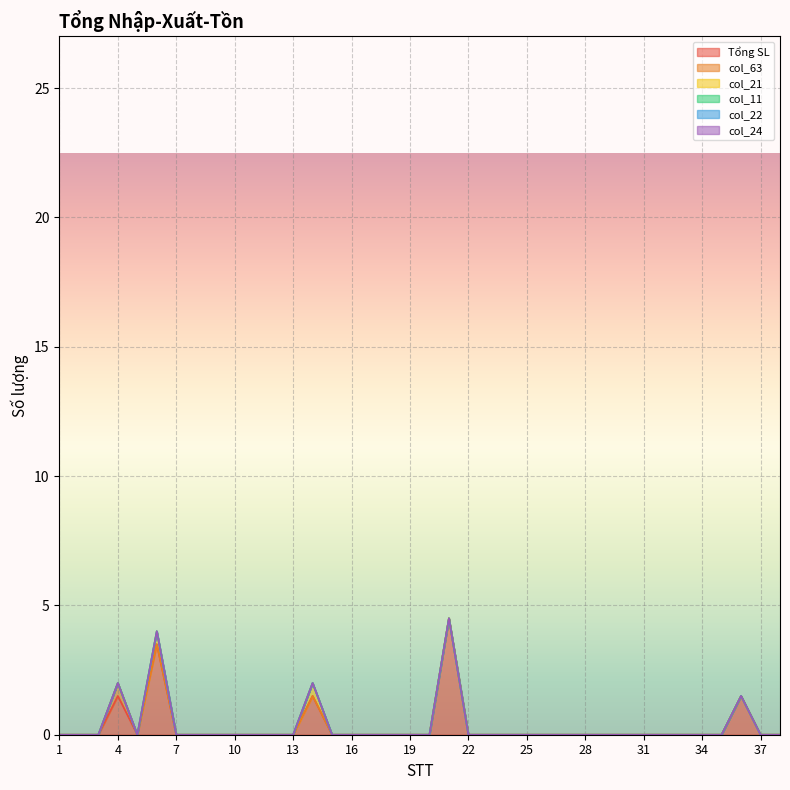

What is the maximum value shown in the chart?

4.5